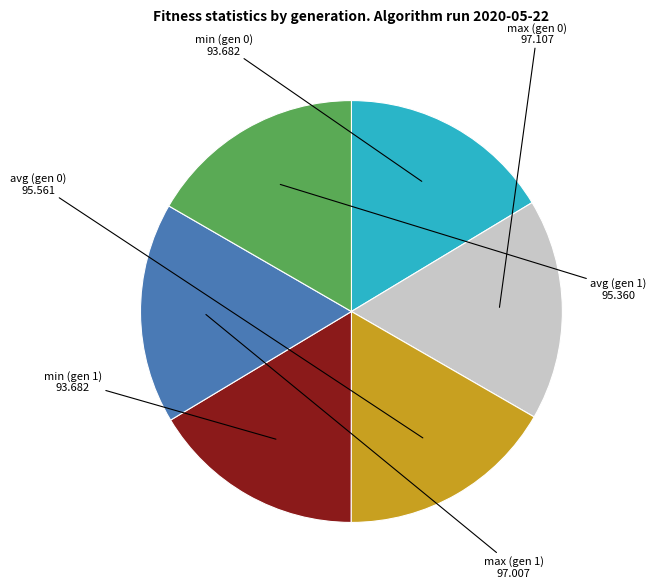

Do avg (gen 0) and min (gen 1) together represent more than half of the pie?

No